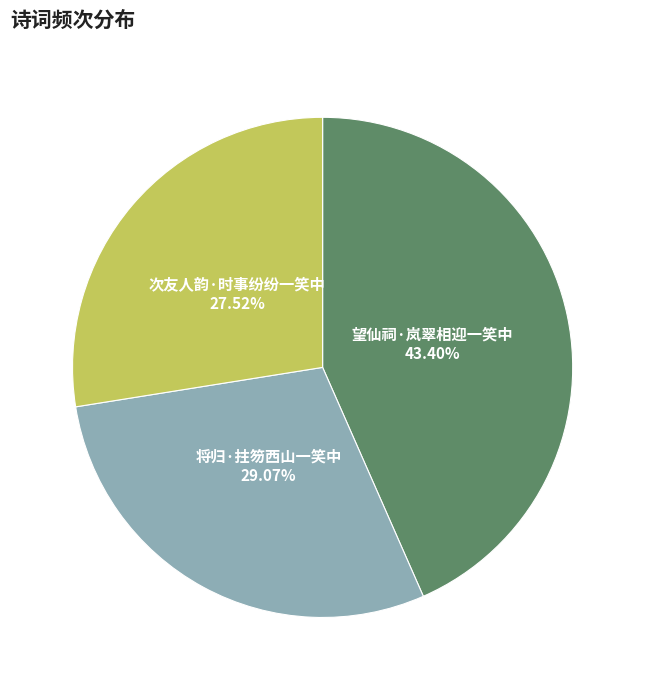

What is the total percentage of 将归·拄笏西山一笑中 and 望仙祠·岚翠相迎一笑中?

72.5%